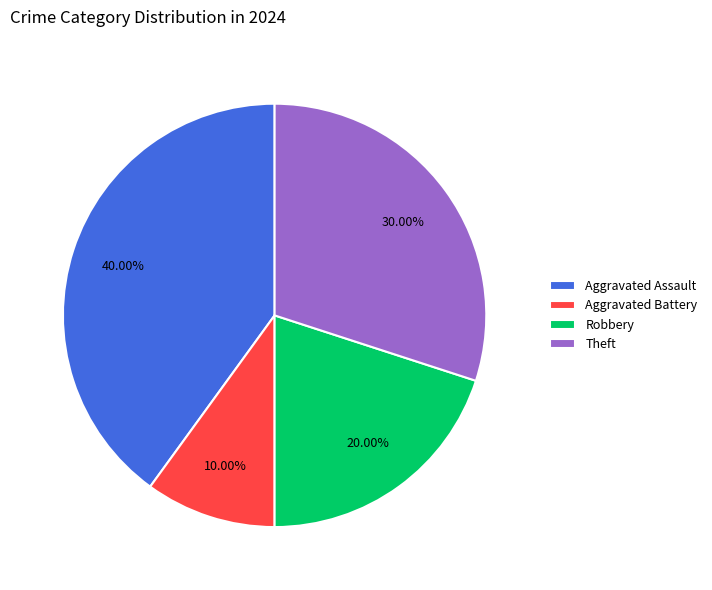

What percentage is the Aggravated Assault slice, to the nearest percent?

40%